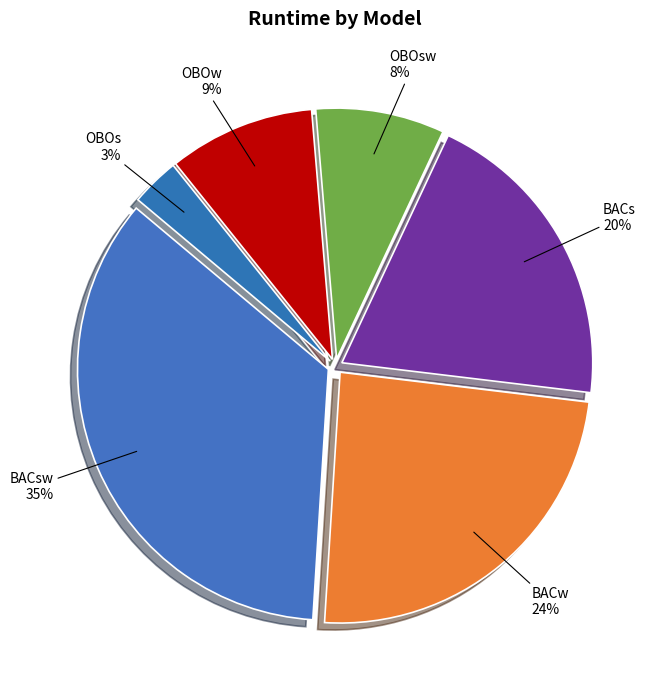

What percentage is the OBOs slice, to the nearest percent?

3%